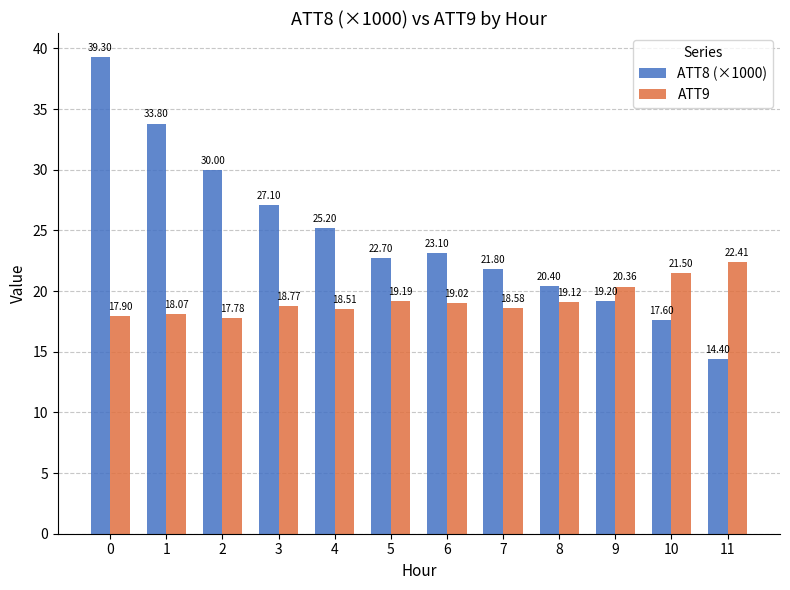

What value does the ATT8 (×1000) series have at 9?

19.2